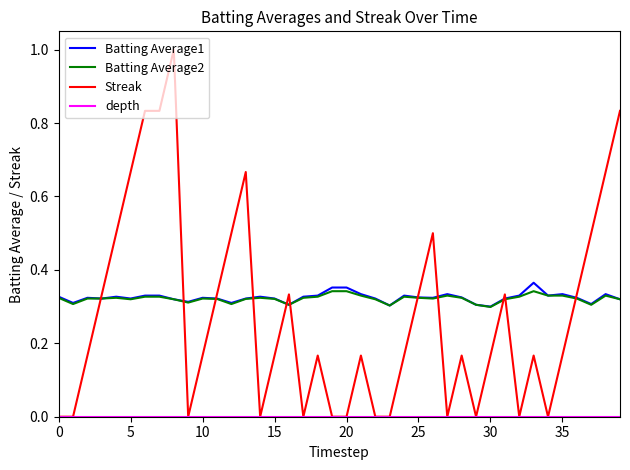

What is the maximum value shown in the chart?

1.0